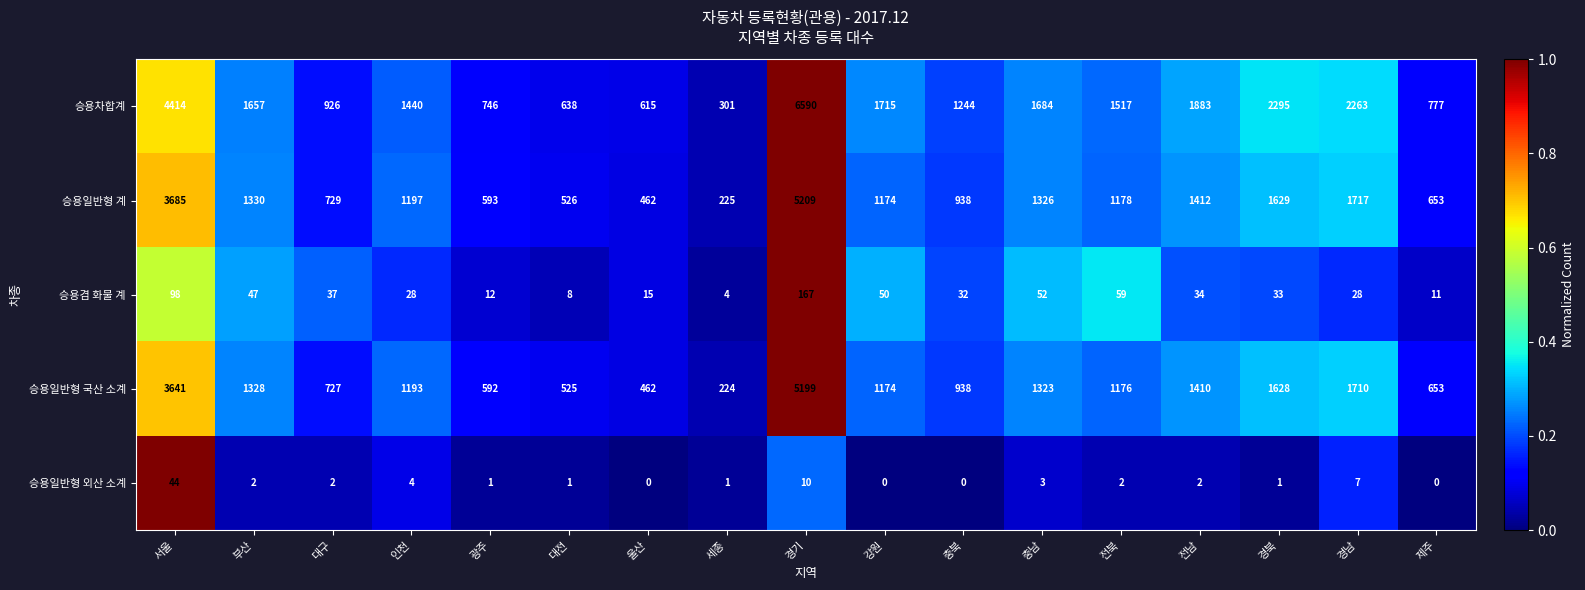

The 승용일반형 국산 소계 series shows 1193 at 인천. True or false?

True